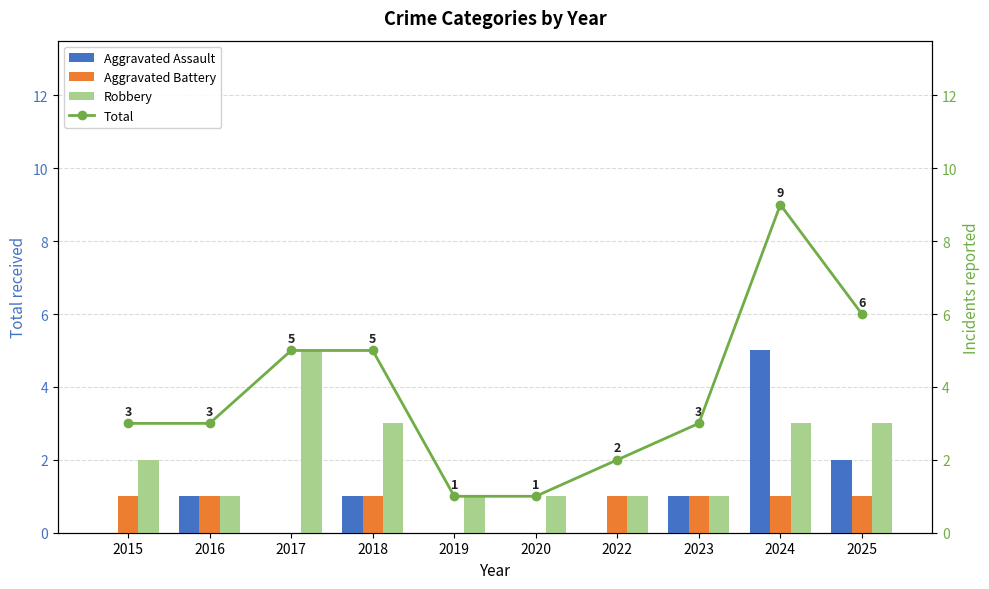

What is the average value of the Robbery series?

2